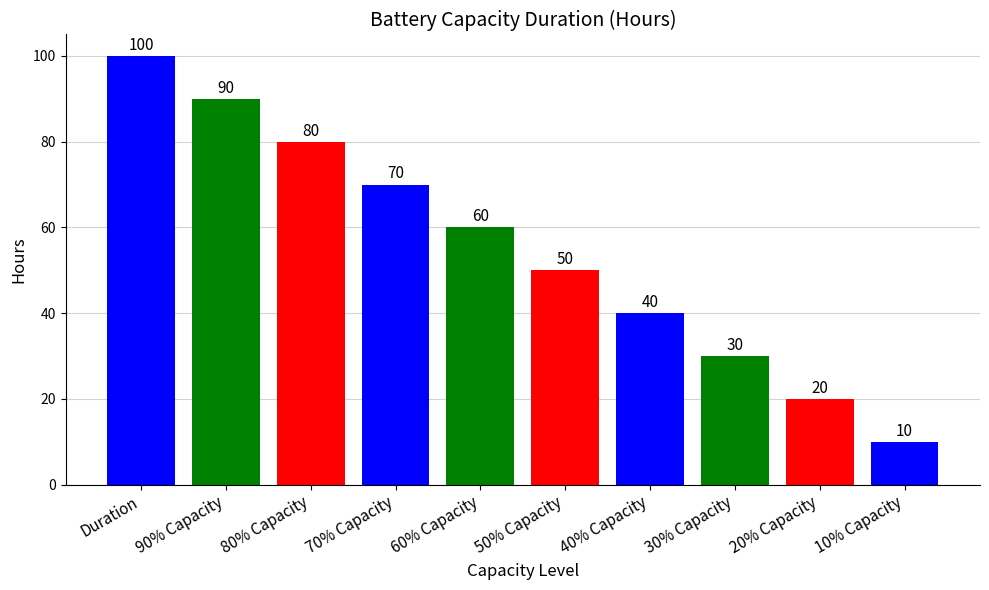

Rank the categories by value from highest to lowest.

Duration, 90% Capacity, 80% Capacity, 70% Capacity, 60% Capacity, 50% Capacity, 40% Capacity, 30% Capacity, 20% Capacity, 10% Capacity